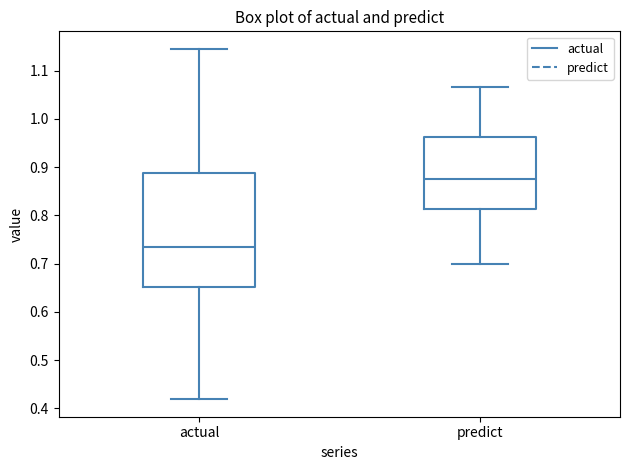

Reading left to right, read every box against the y-axis: the position of its median line, the range the box covers, and the ends of its whiskers. The values are not printed on the chart, so give them approximately, as read against the axis.

actual: median 0.74, box 0.65 to 0.89, whiskers 0.42 to 1.15
predict: median 0.88, box 0.81 to 0.96, whiskers 0.70 to 1.07